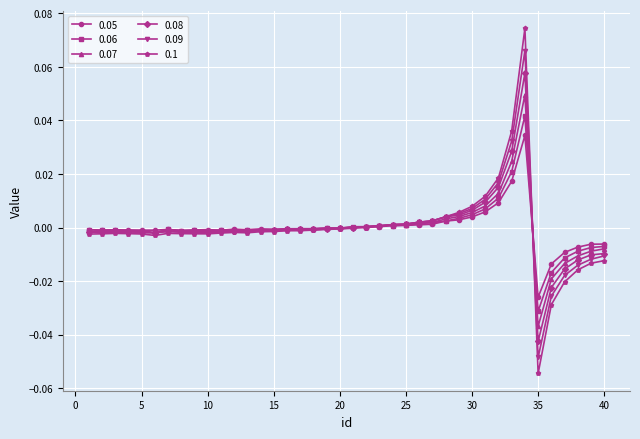

Rank the series by their maximum value, from highest to lowest.

0.1, 0.09, 0.08, 0.07, 0.06, 0.05